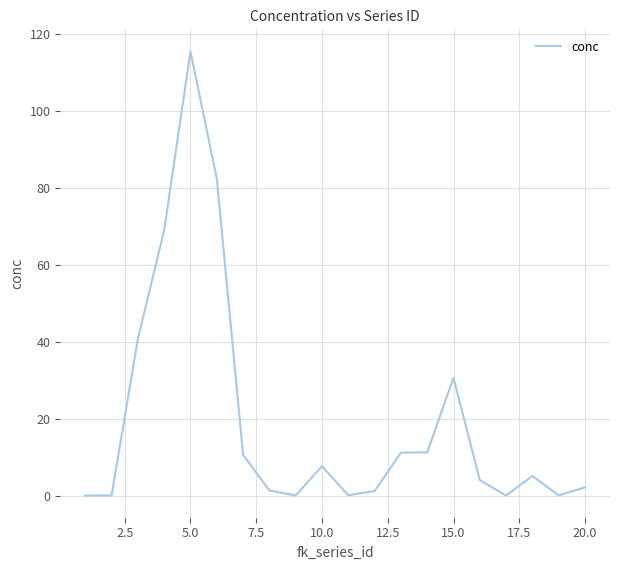

What is the maximum value shown in the chart?

115.3